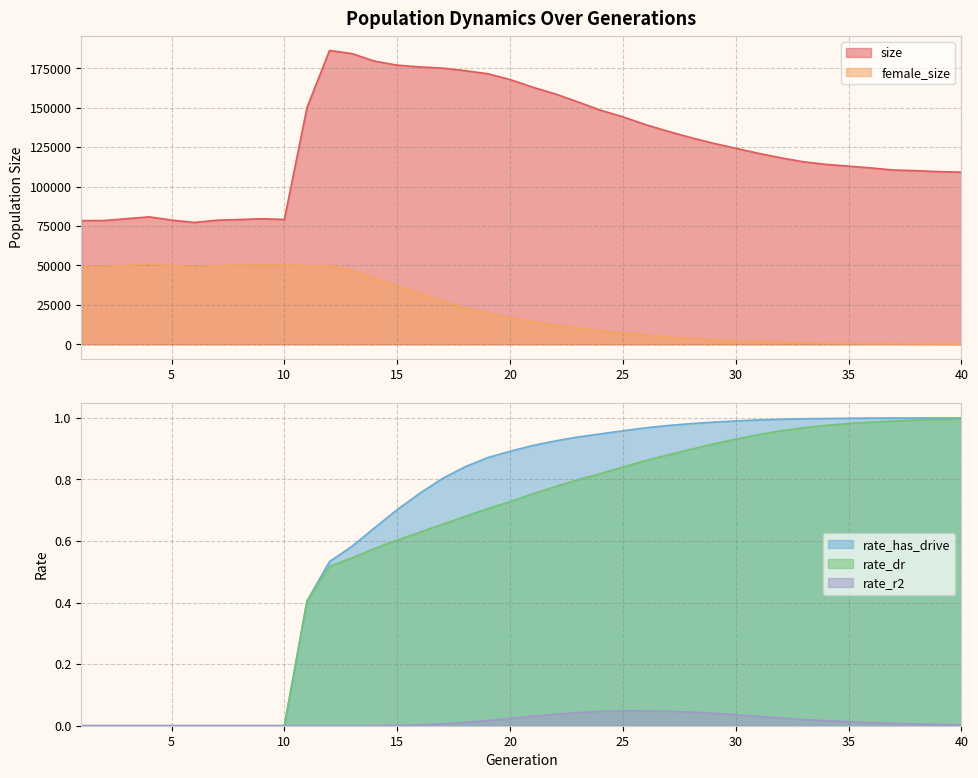

Which series has the largest range (max minus min)?

size